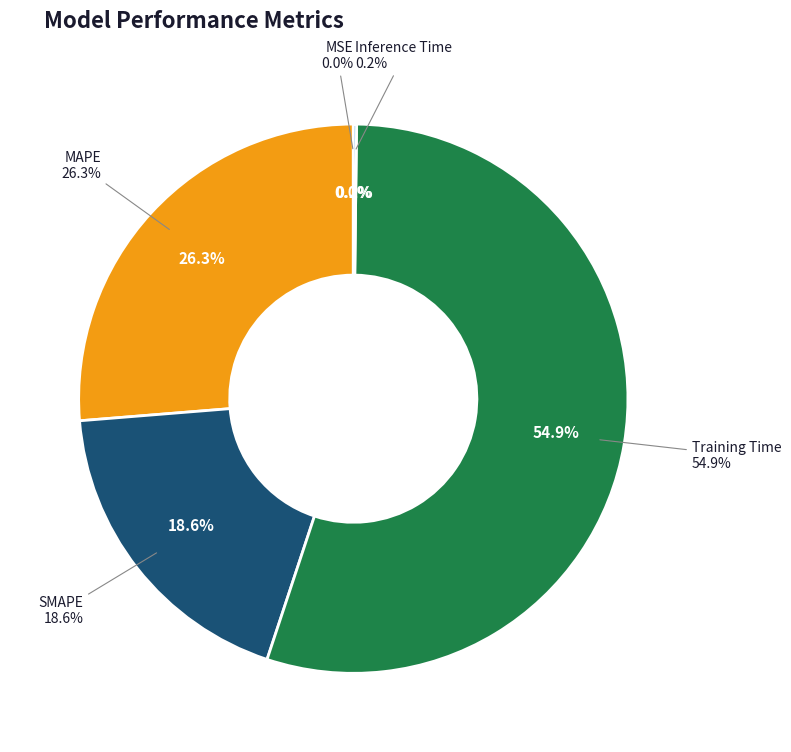

How much of the chart is everything except MAPE?

73.7%